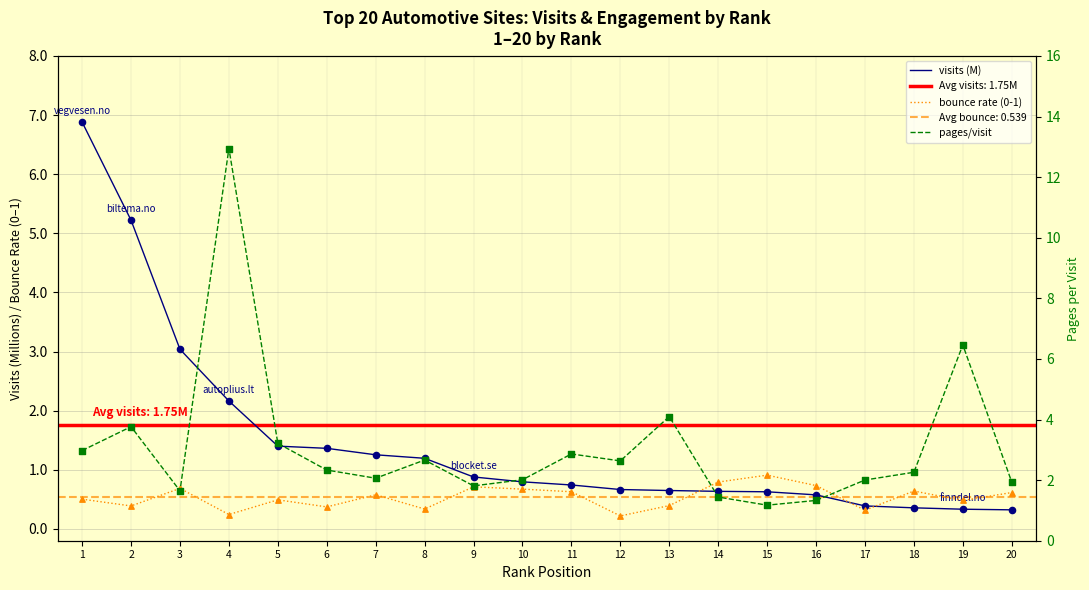

Which series has the widest spread of Y values?

pages/visit